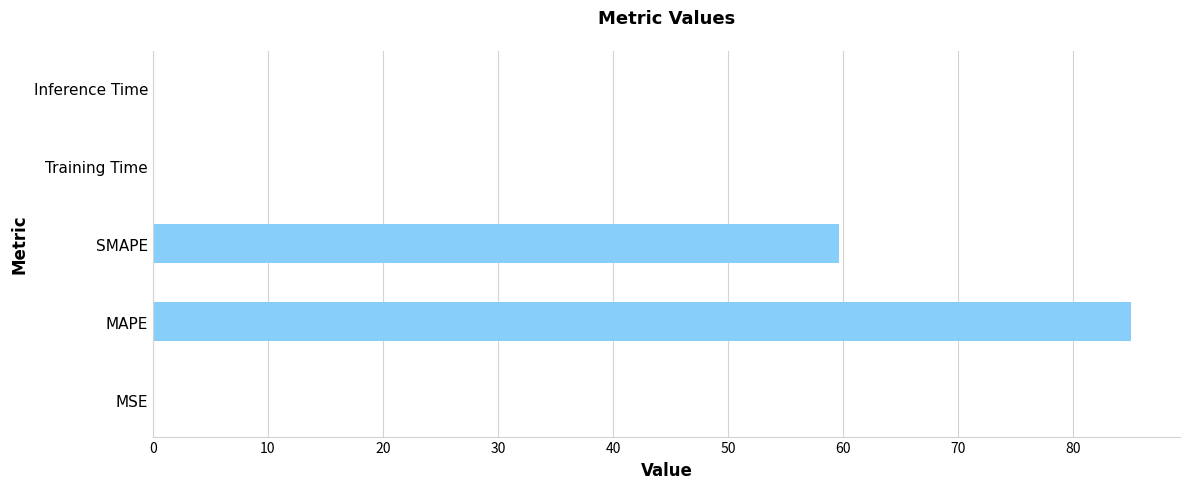

Which label corresponds to the largest value in the chart?

MAPE